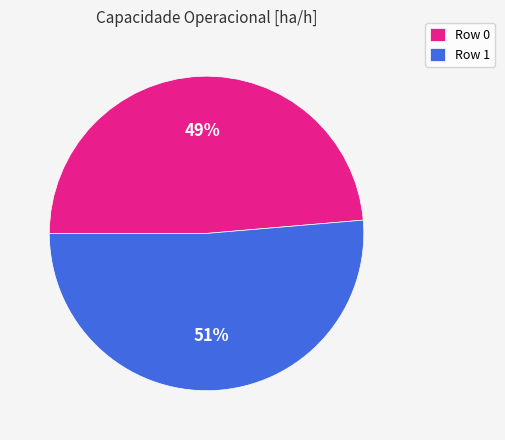

Between Row 1 and Row 0, which is larger?

Row 1